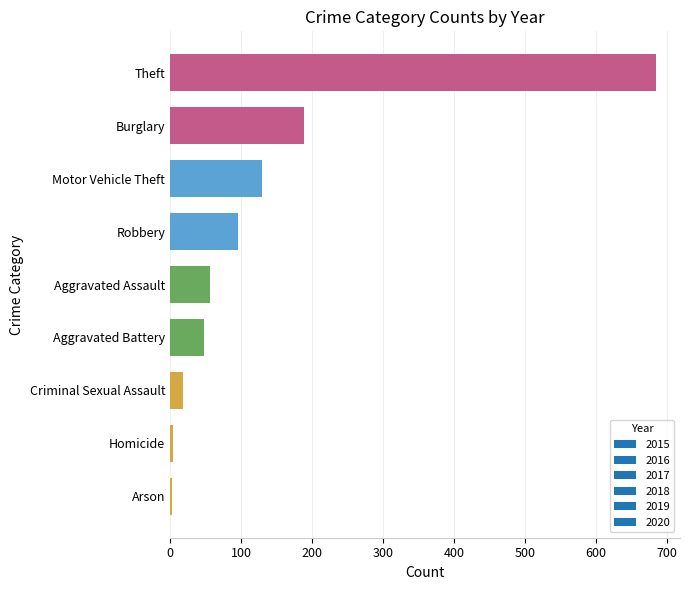

What is the difference between the second highest and minimum values?

185.5